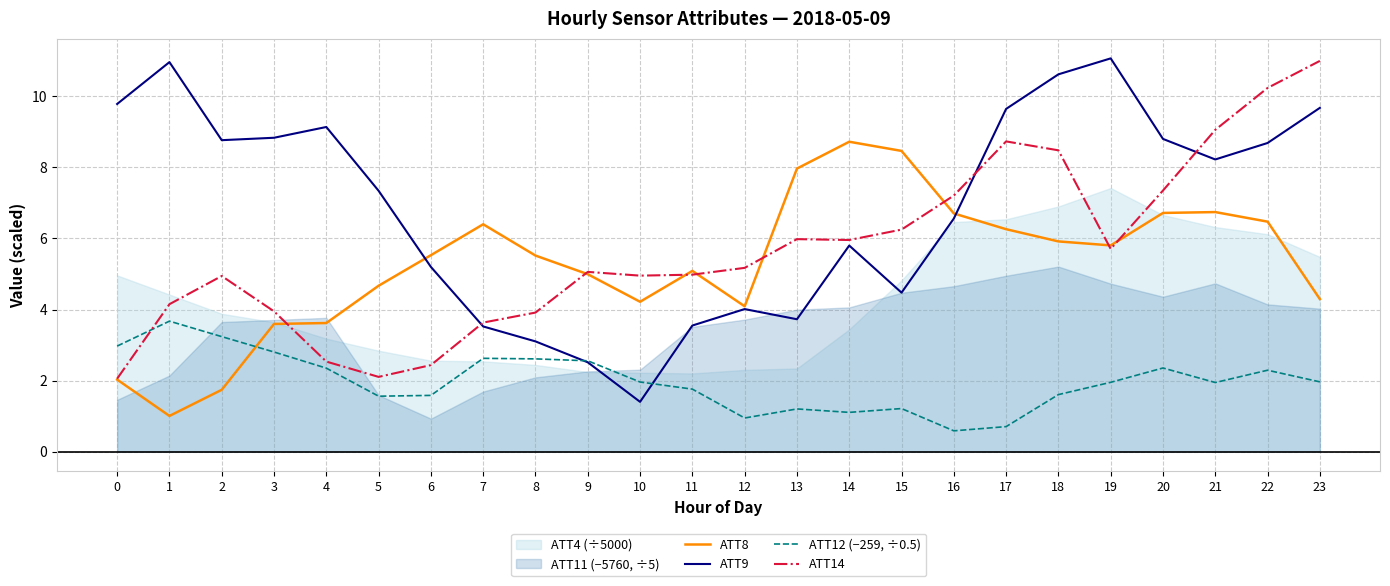

What is the minimum value for ATT14?

2.1